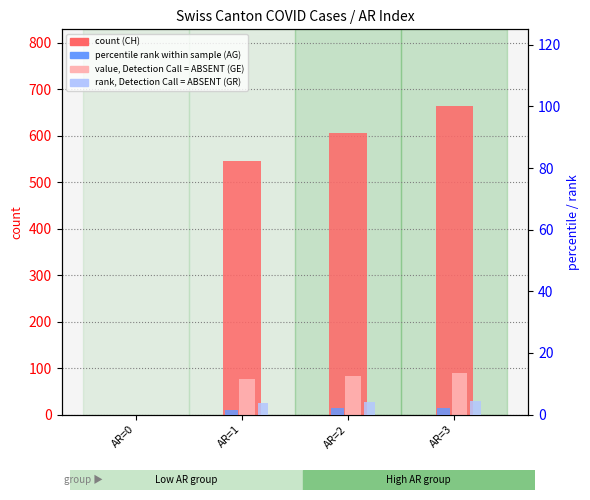

Are the bars grouped side by side (vs. stacked)?

Yes